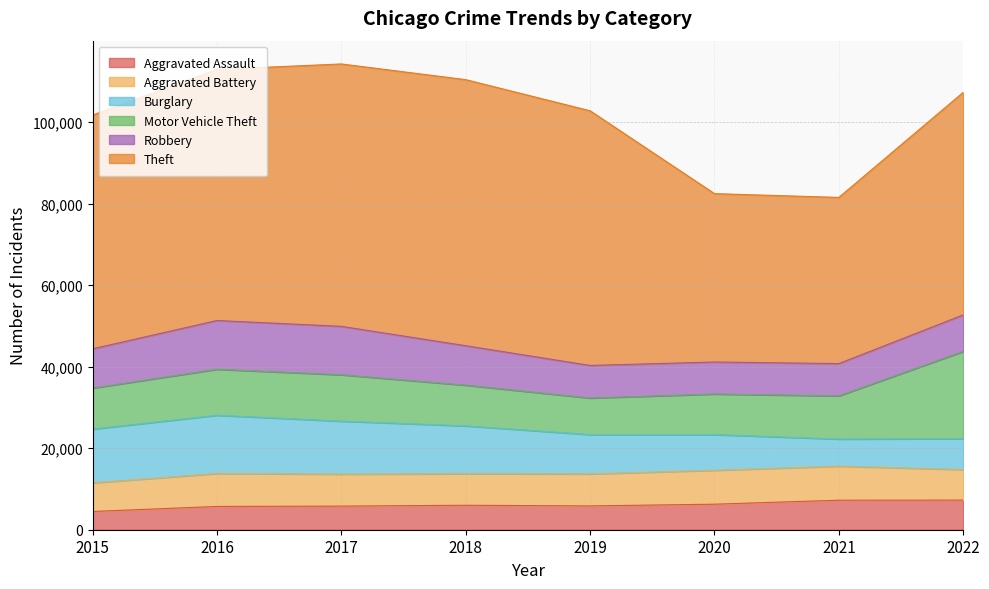

How many interior local valleys does the Theft series have?

1